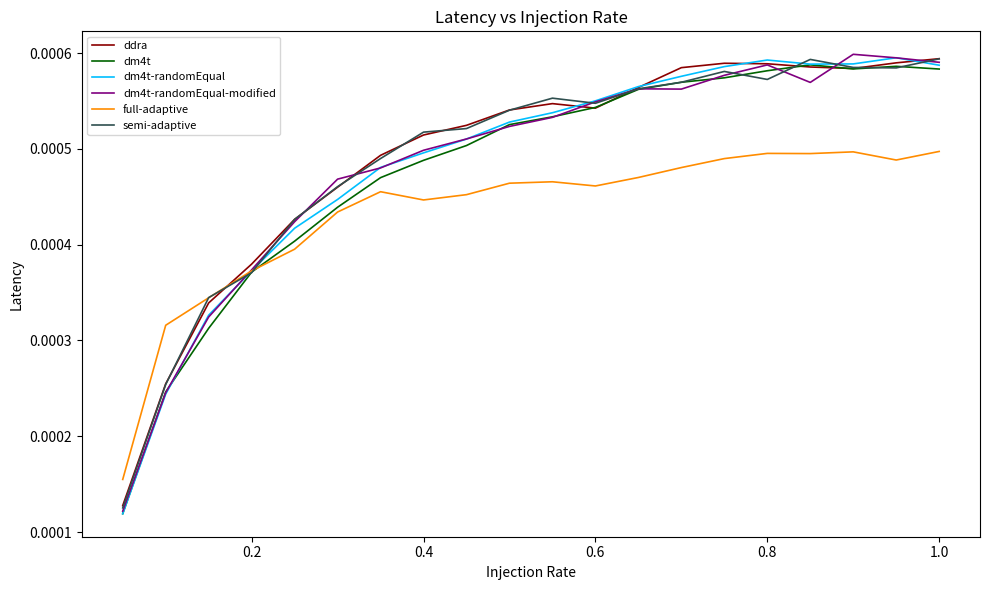

Does the chart have visible grid lines?

No